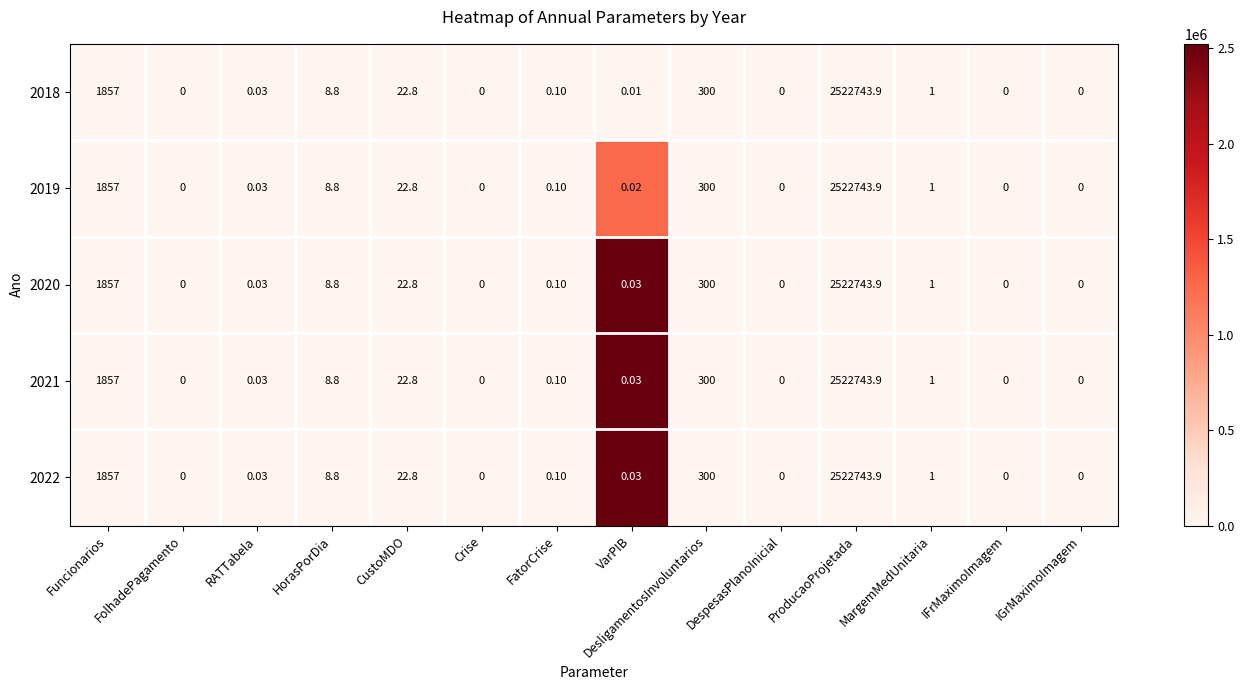

At which category is the sum across all series the highest?

ProducaoProjetada